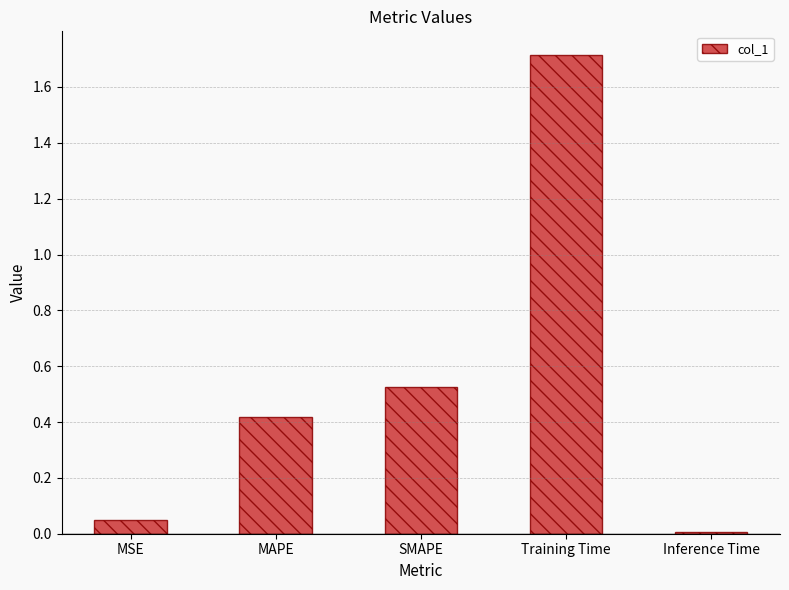

What is the maximum value shown in the chart?

1.7